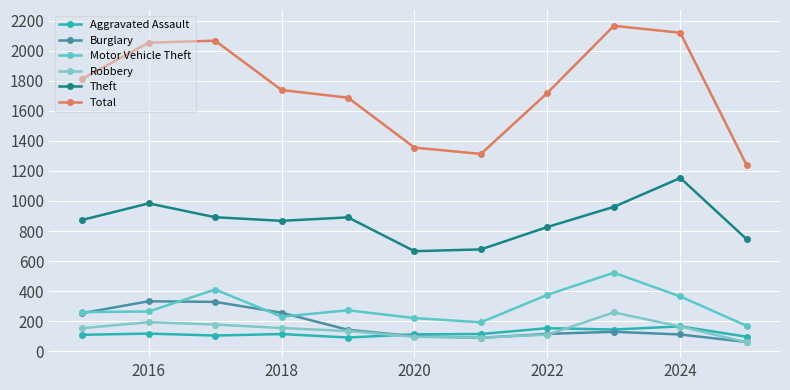

How many distinct data groups are displayed?

6